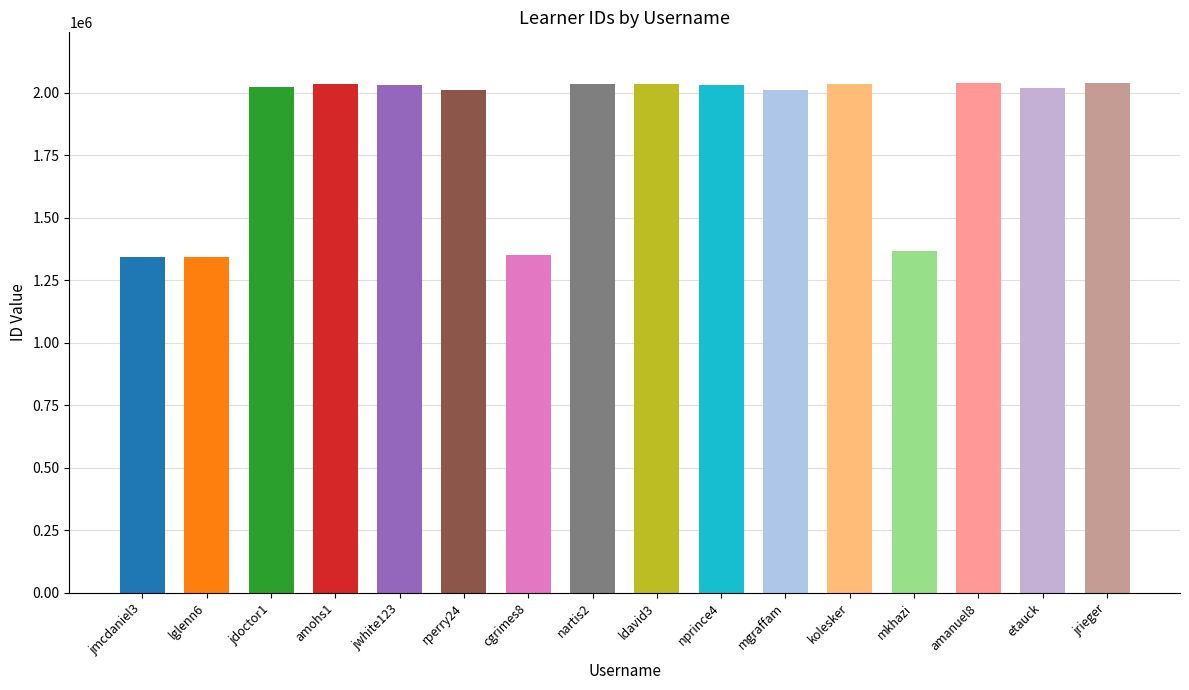

What is the label of the 12th bar from the left?

kolesker